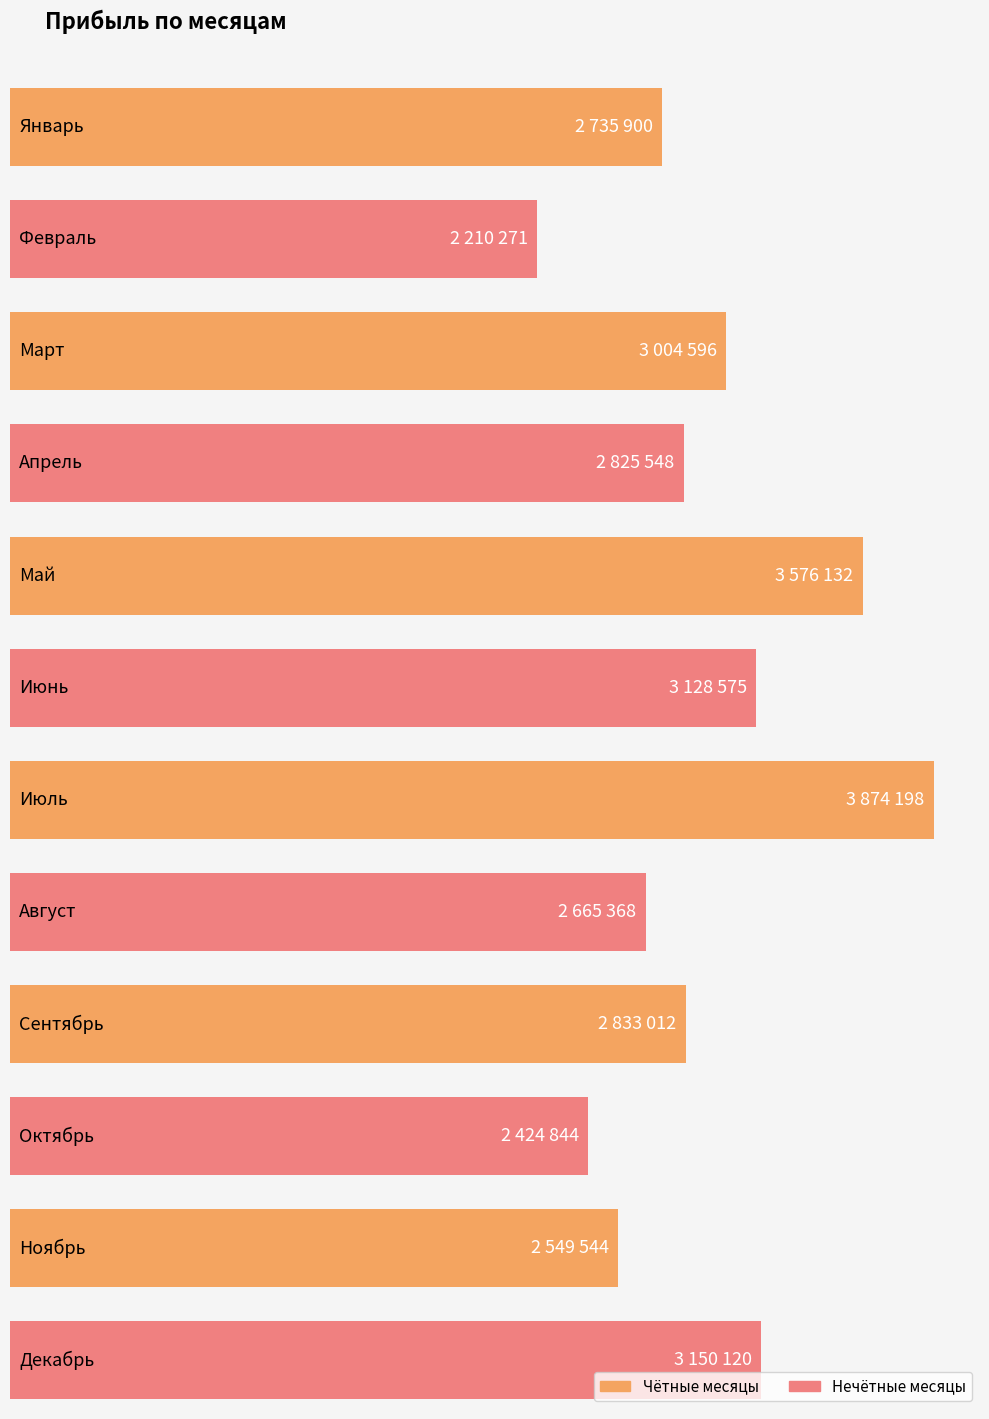

At which label is the value closest to 3042234?

Март